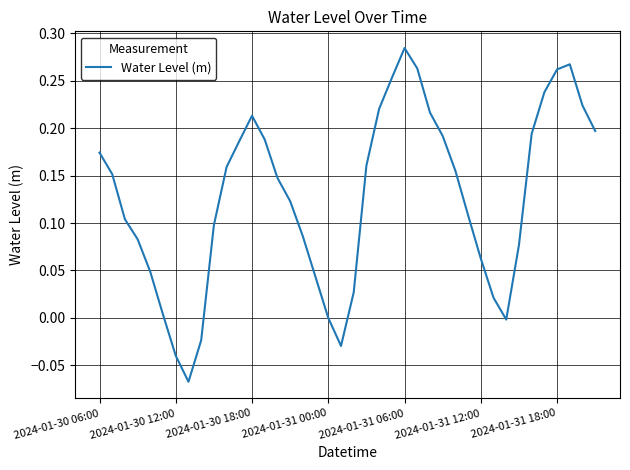

What is the sum of all values?

5.1